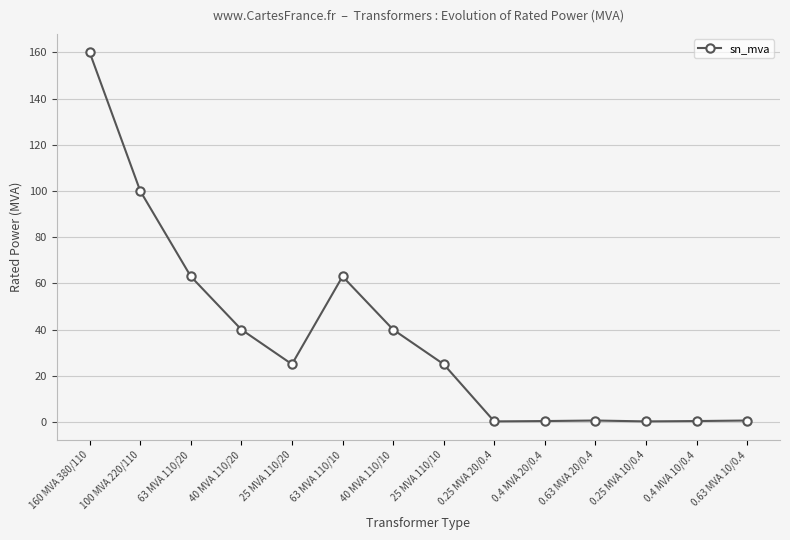

At which category does the data reach its first local valley?

25 MVA 110/20